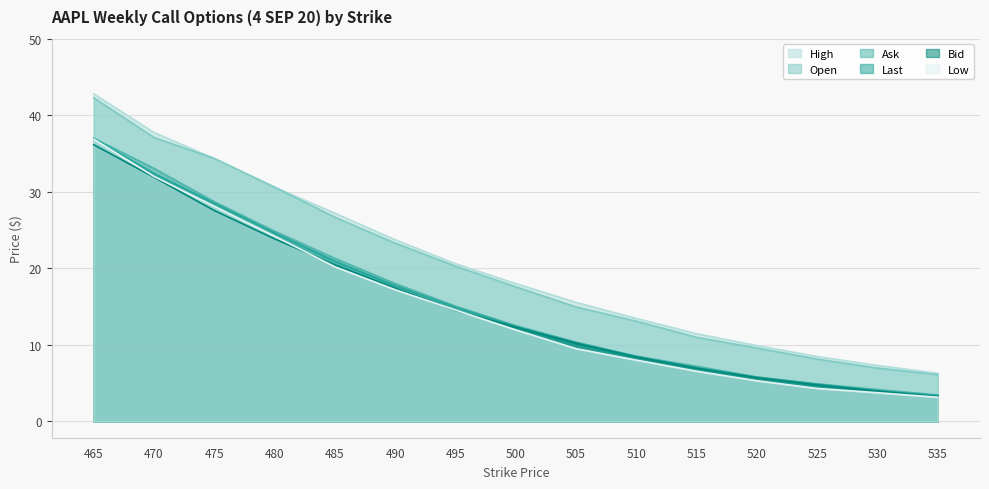

True or false: Low has more than 1 points higher than both neighbors.

False